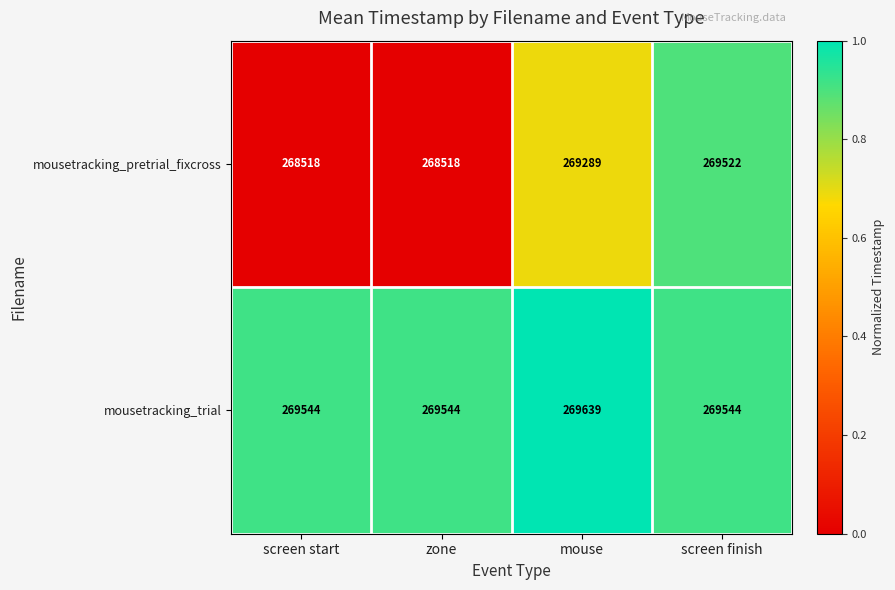

The value of mousetracking_trial at screen finish is 269544. True or false?

True